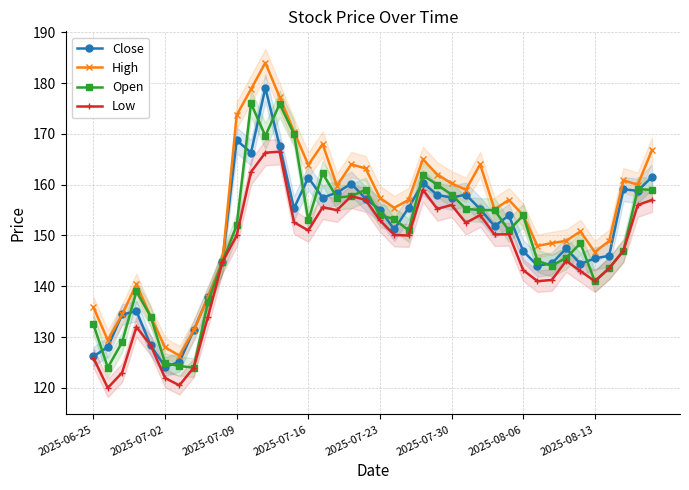

What value does the Low series have at 28?

150.2